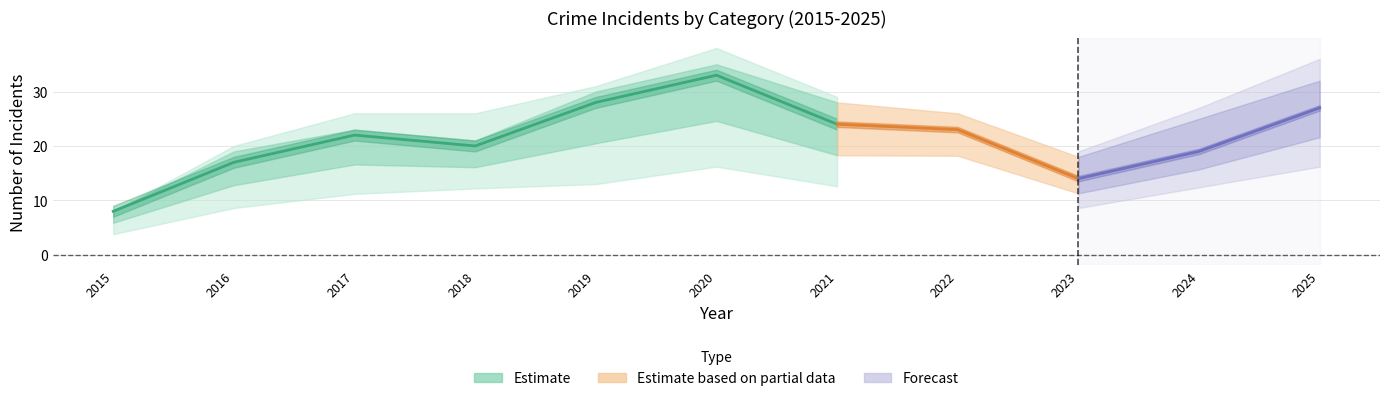

At which category is the sum across all series the highest?

2020